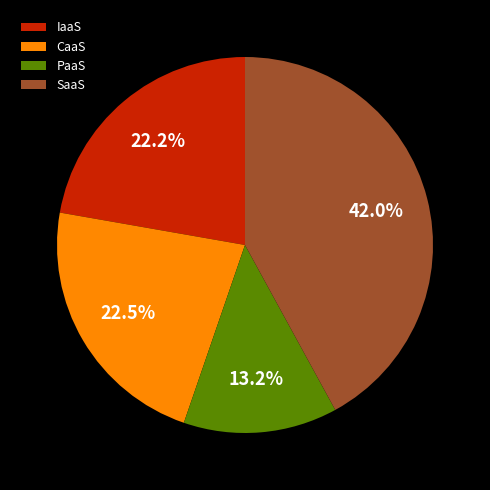

Between SaaS and PaaS, which is larger?

SaaS